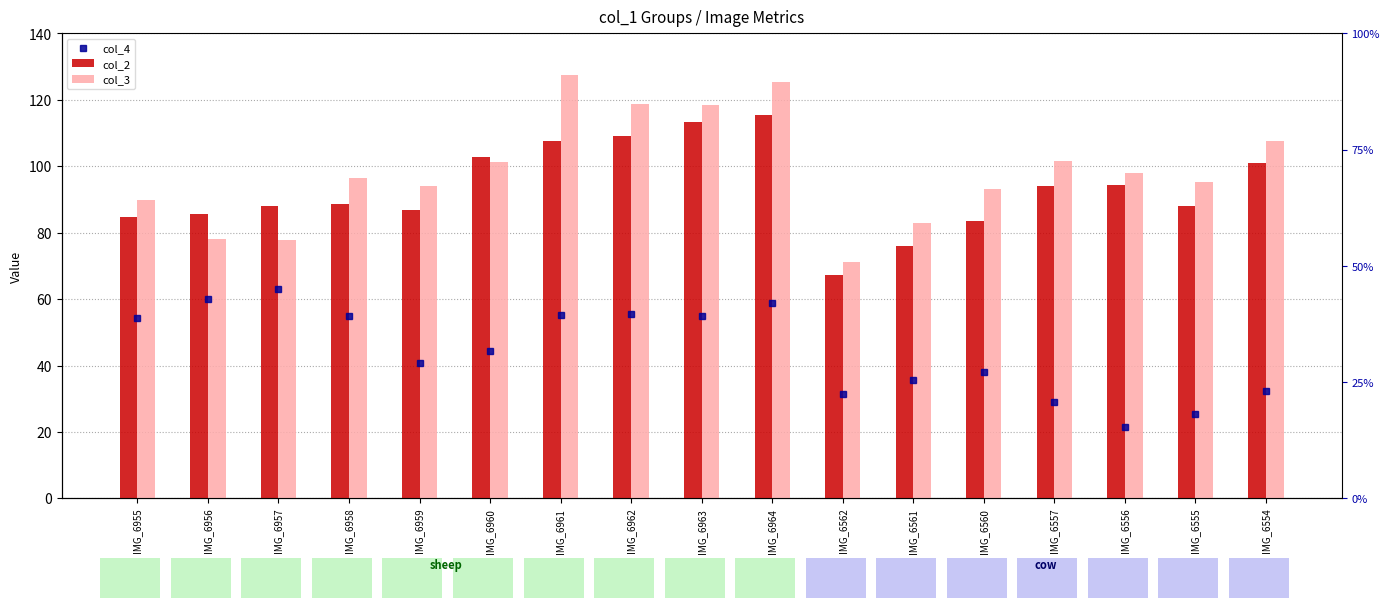

What is the total value across all series at IMG_6964?

299.6